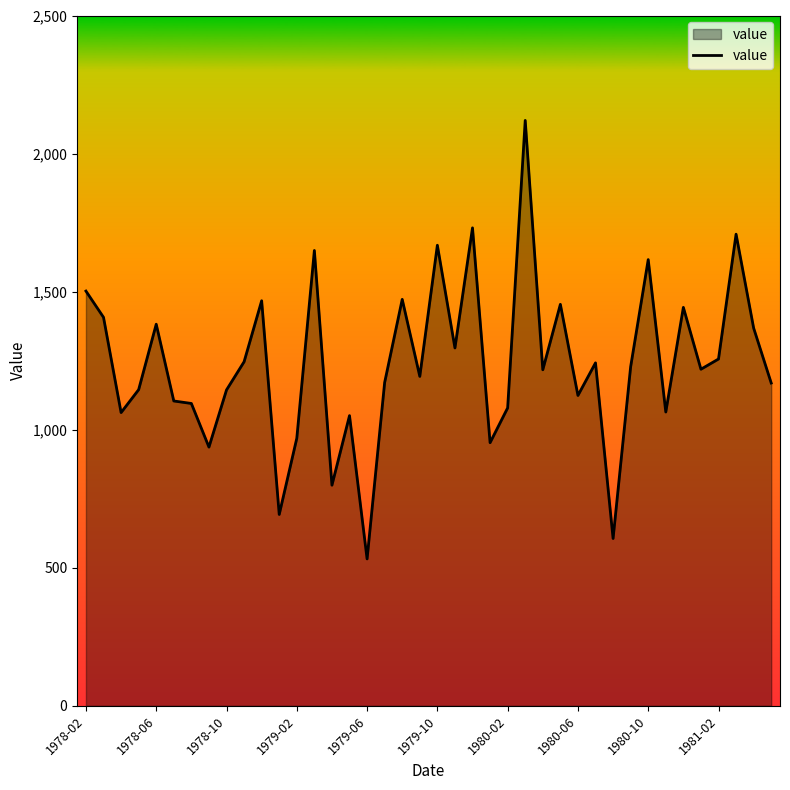

What is the difference between the maximum and minimum values?

1588